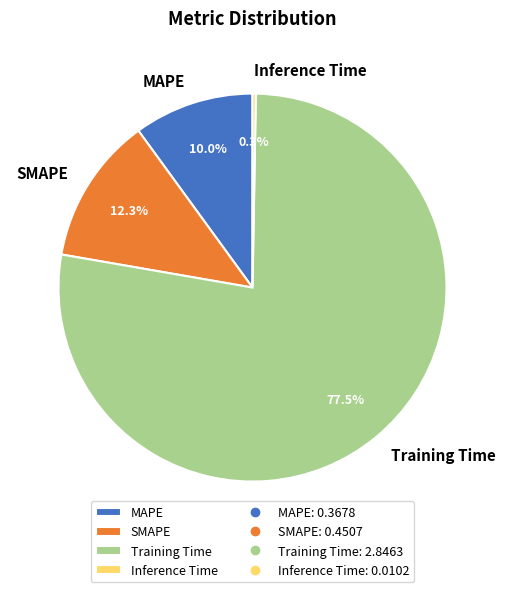

What is the smallest slice in the pie chart?

Inference Time